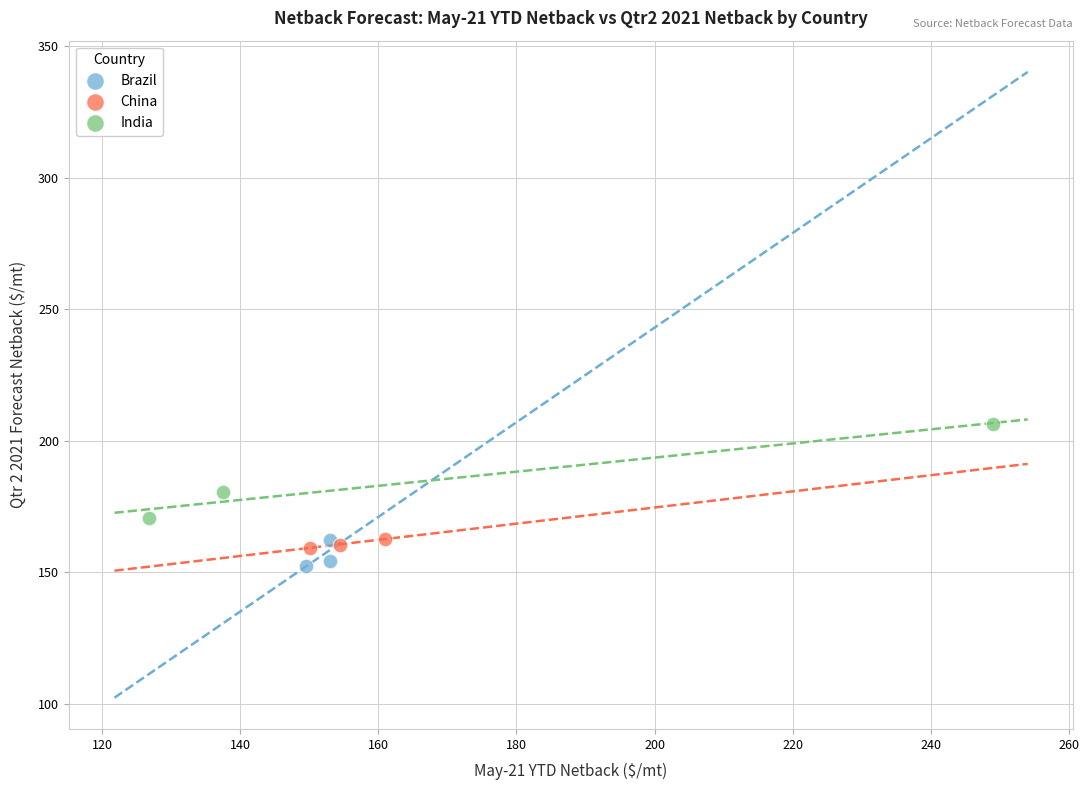

What are all the series names shown in the legend?

Brazil, China, India